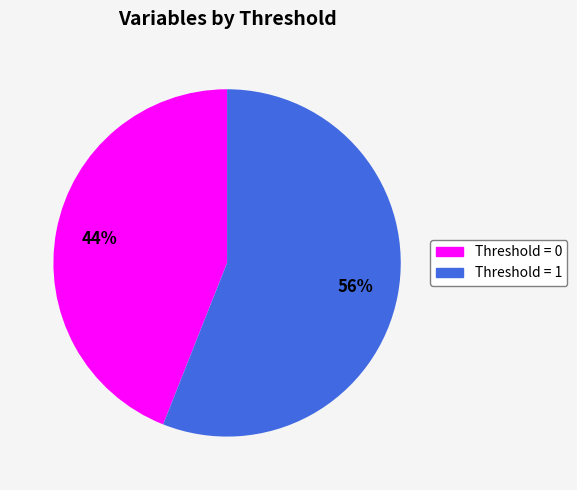

What is the ratio of the value at Threshold = 1 to the value at Threshold = 0?

1.3